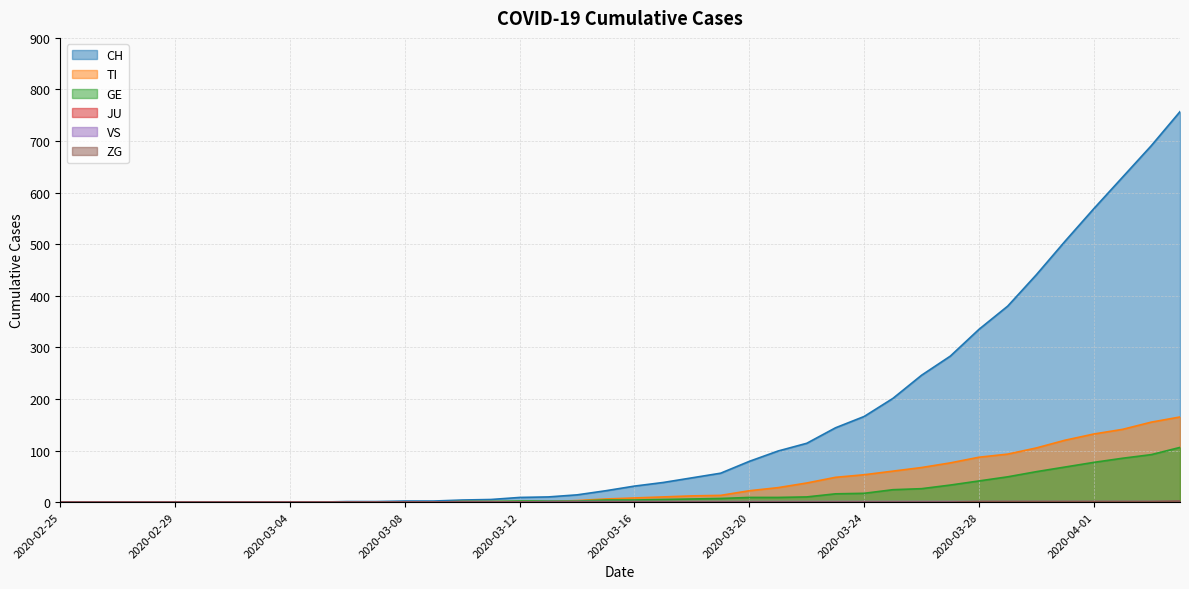

How many intersections are there between GE and TI?

1